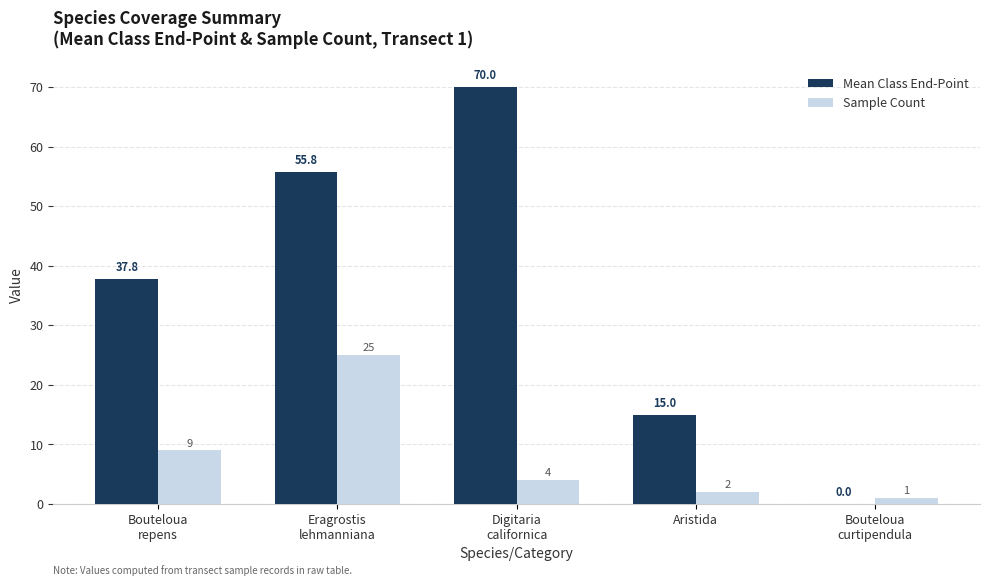

What is the highest value of the Sample Count series?

25.0